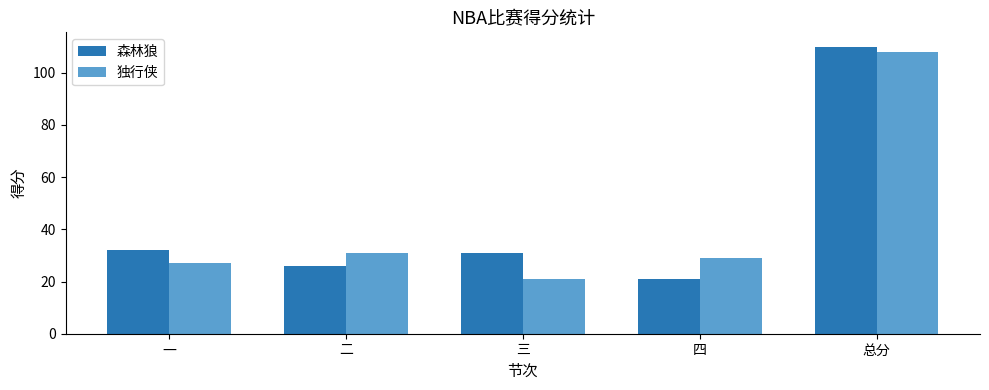

What is the sum of all 独行侠 values?

216